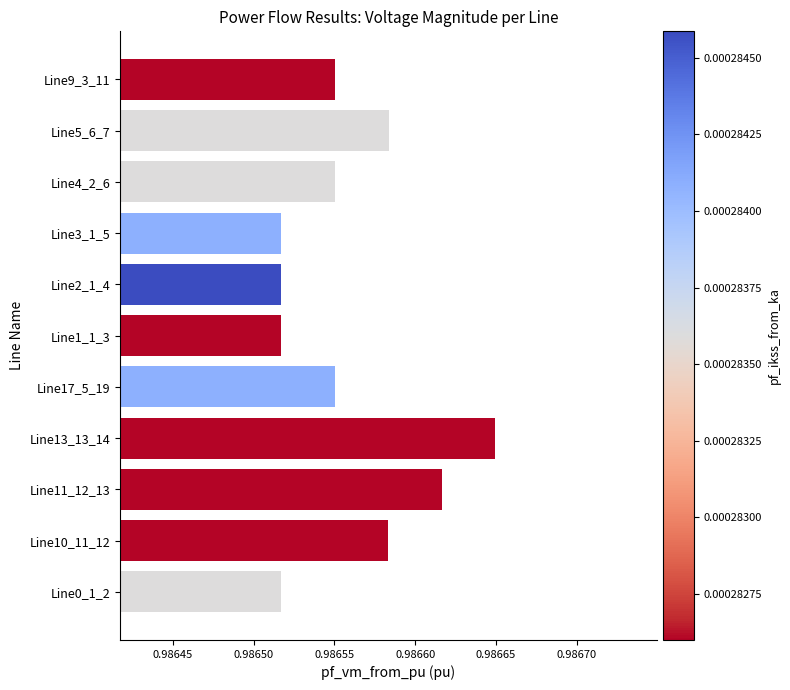

What is the sum of all values?

10.9